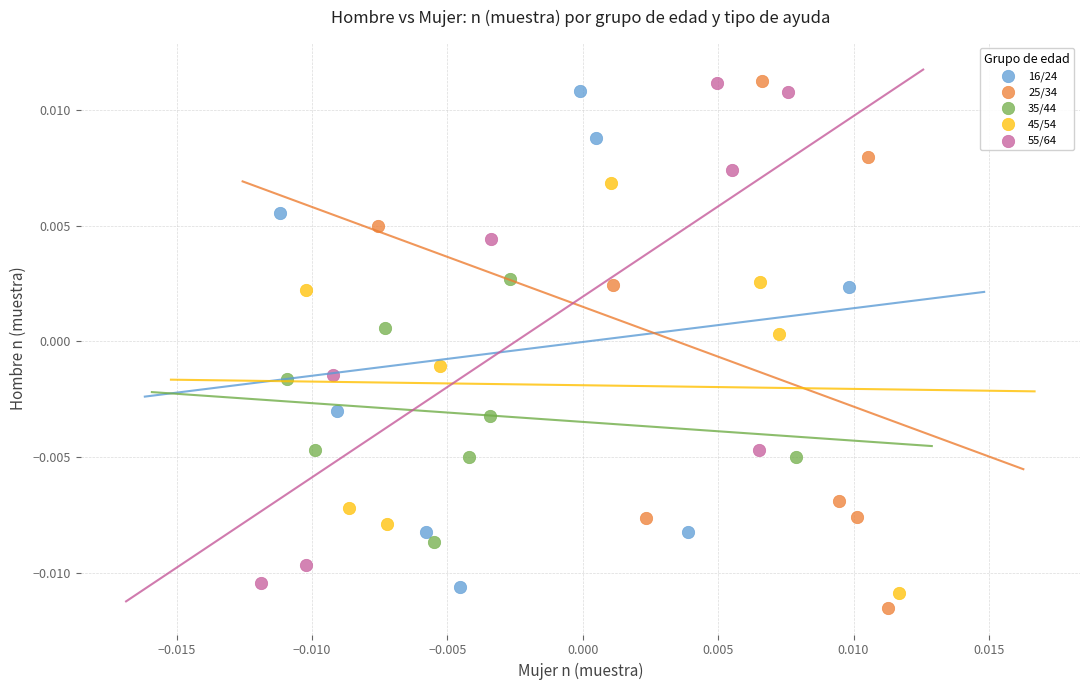

What are all the series names shown in the legend?

16/24, 25/34, 35/44, 45/54, 55/64